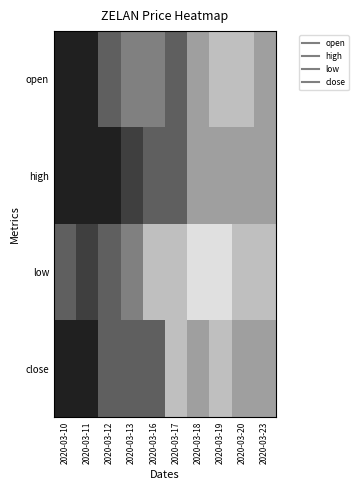

At how many categories does at least one series exceed 0?

10